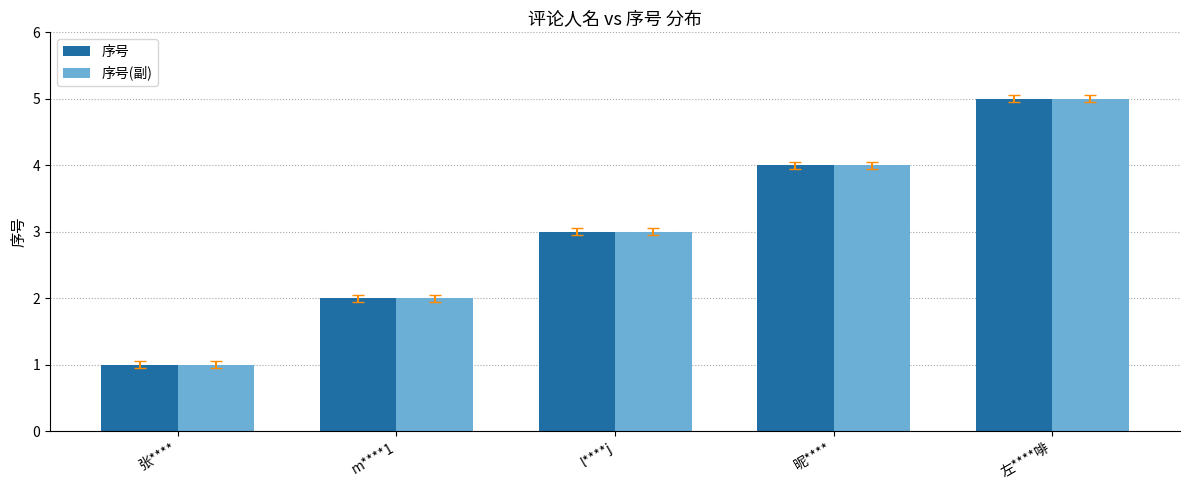

At which category is the sum across all series the highest?

左****啡